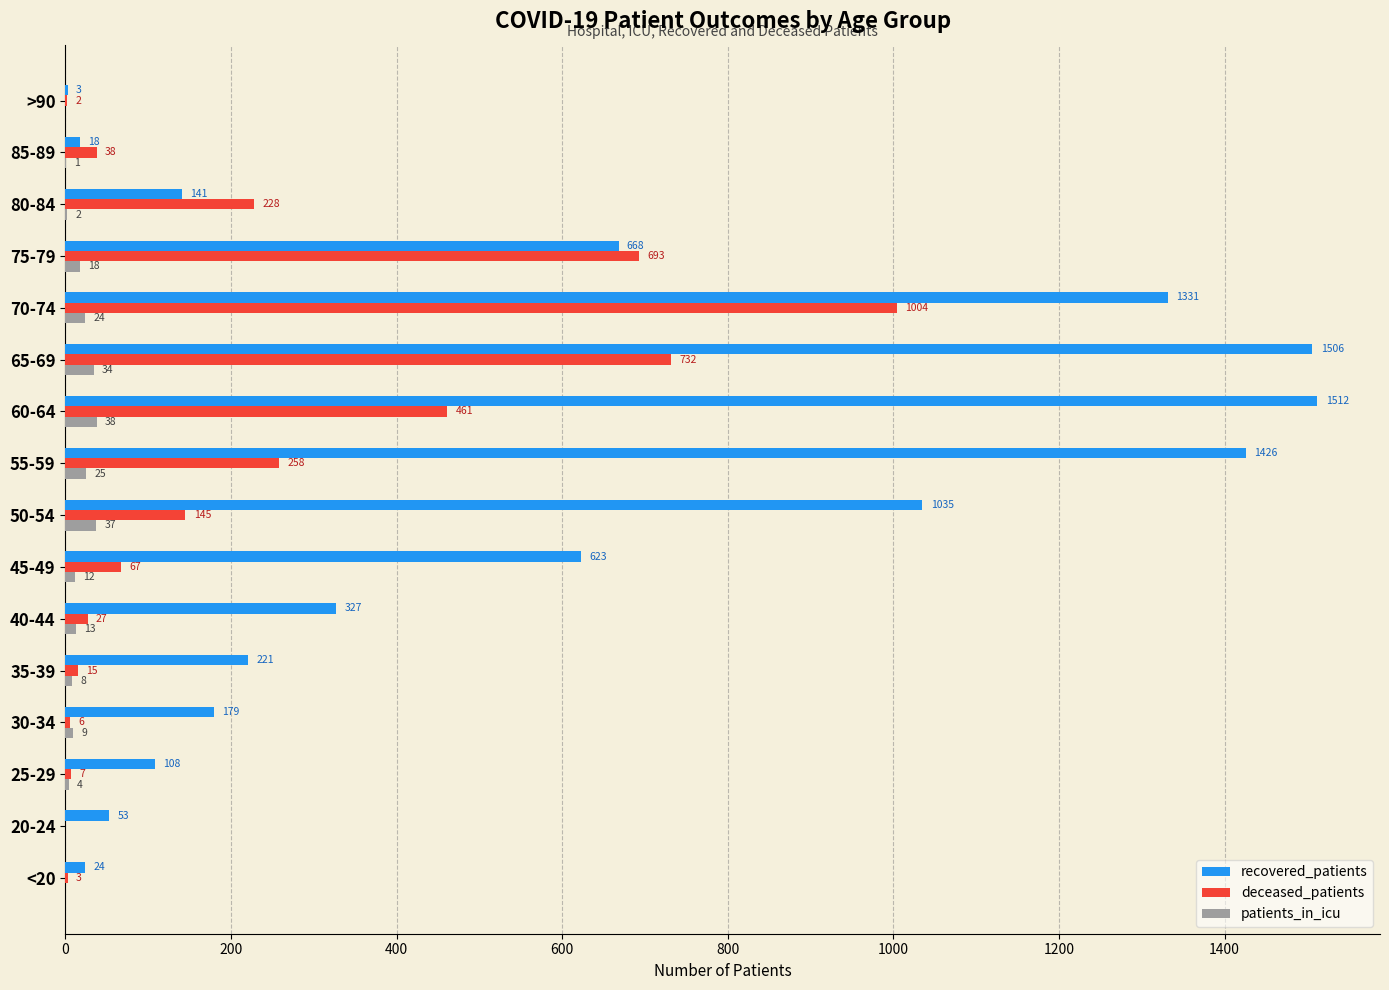

Between 30-34 and 35-39, which series saw the biggest shift?

recovered_patients